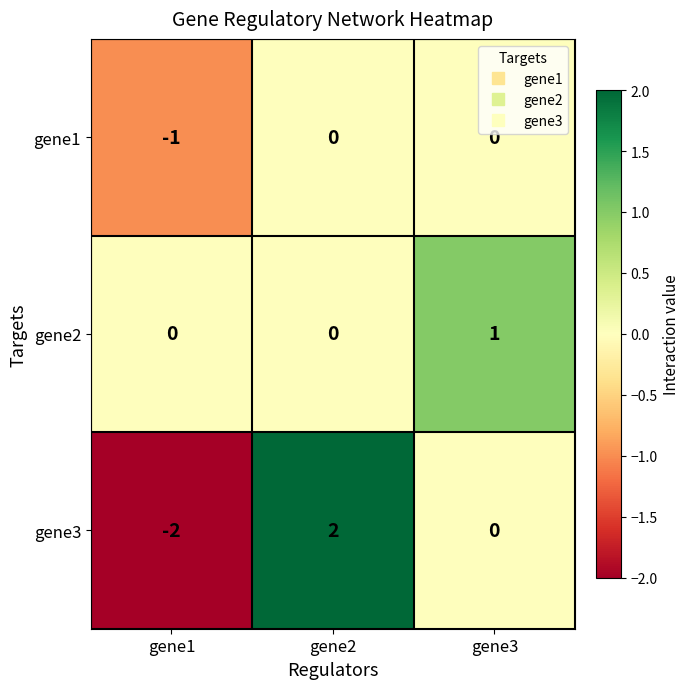

How many distinct data groups are displayed?

3